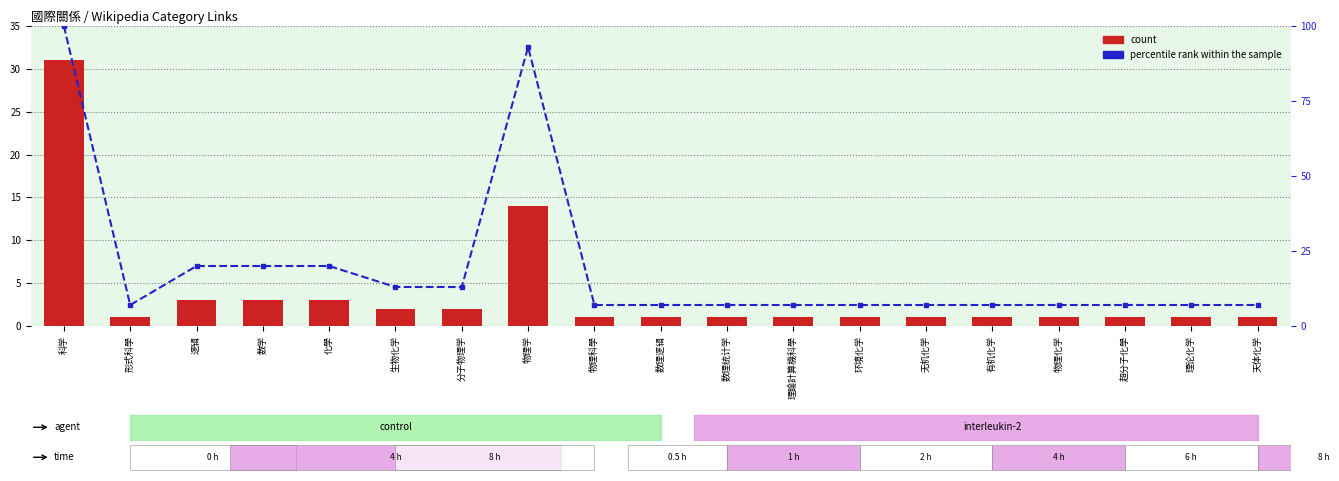

Between 物理科學 and 物理化学, which series saw the biggest shift?

count